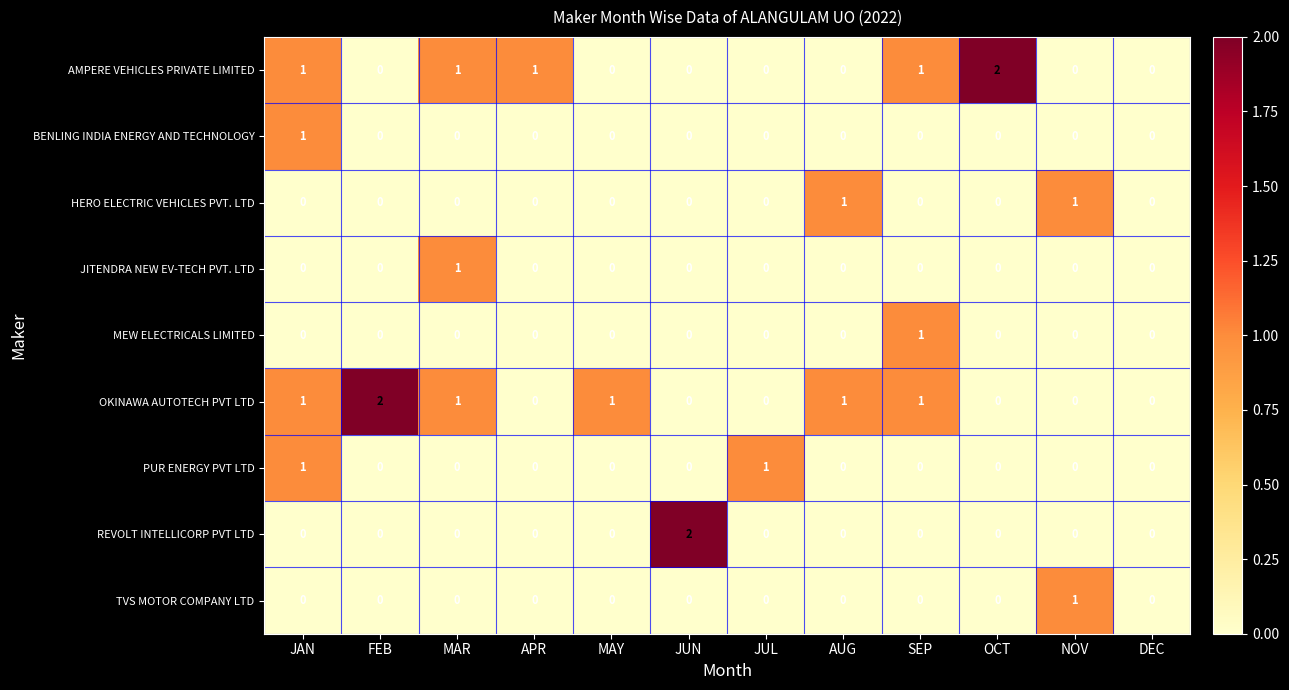

Count the PUR ENERGY PVT LTD values in the range 0 to 1.

12